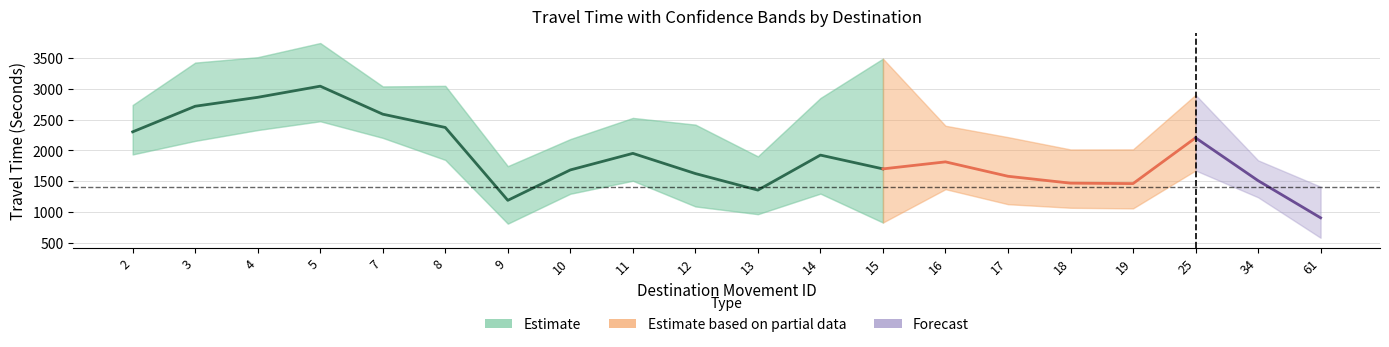

Reading right to left, list all the values displayed in this chart.

Mean Travel Time (Seconds): 903	1507	2203	1459	1466	1578	1812	1698	1922	1353	1622	1950	1681	1187	2371	2587	3042	2861	2716	2300
Range - Lower Bound Travel Time (Seconds): 578	1236	1672	1056	1066	1124	1368	826	1296	962	1088	1505	1294	808	1844	2202	2472	2329	2153	1933
Range - Upper Bound Travel Time (Seconds): 1409	1837	2901	2015	2014	2214	2399	3489	2849	1901	2417	2526	2182	1742	3047	3038	3743	3513	3425	2736